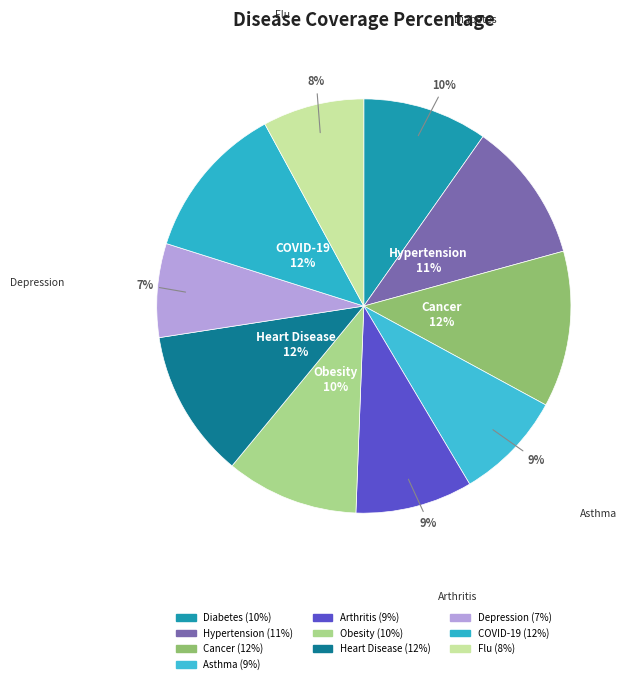

To the nearest percent, what is the difference between the COVID-19 and Diabetes slice percentages?

2%